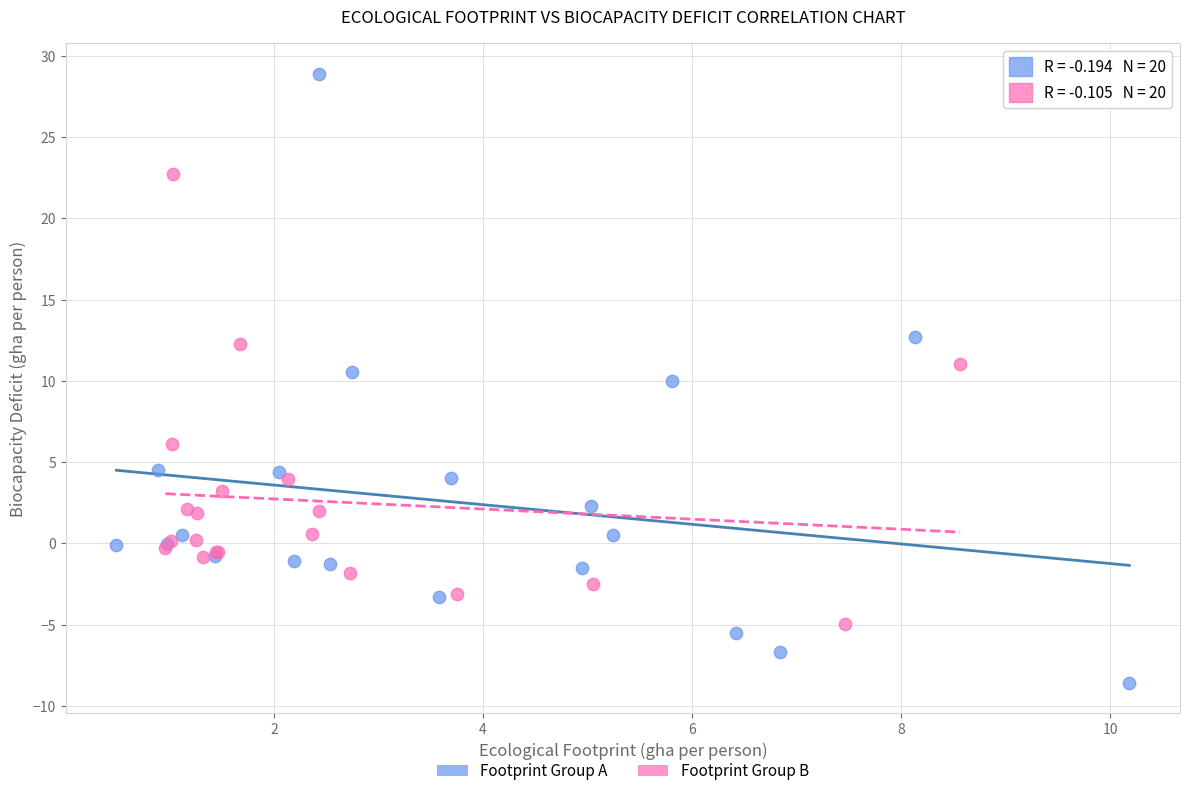

Which series has the largest Y range (max minus min)?

Footprint Group A